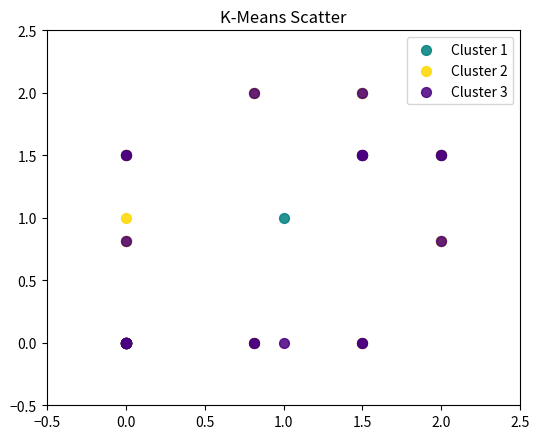

What are all the series names shown in the legend?

Cluster 1, Cluster 2, Cluster 3